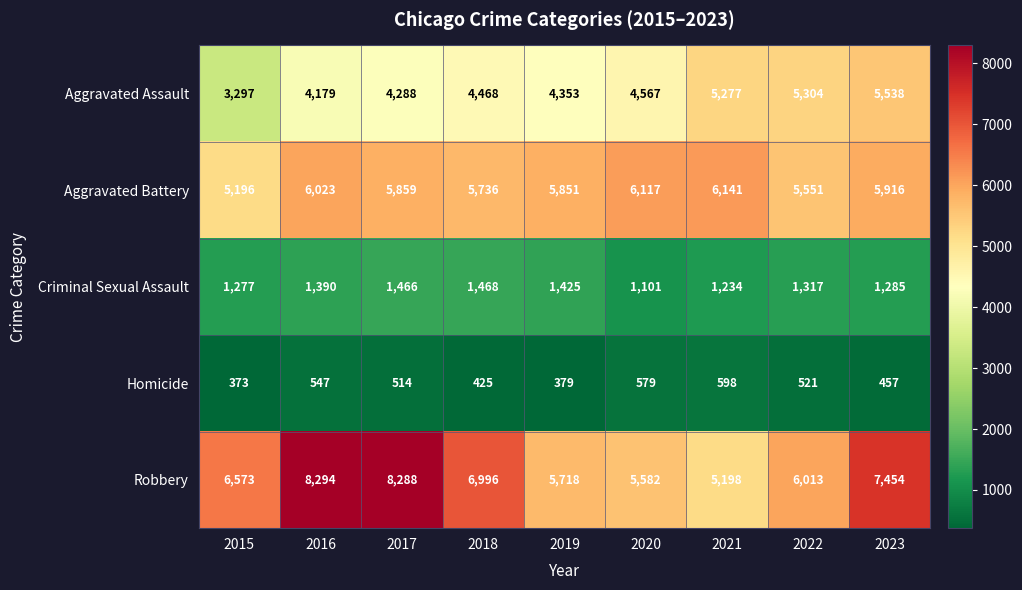

What is the difference between the highest and lowest values at 2019?

5472